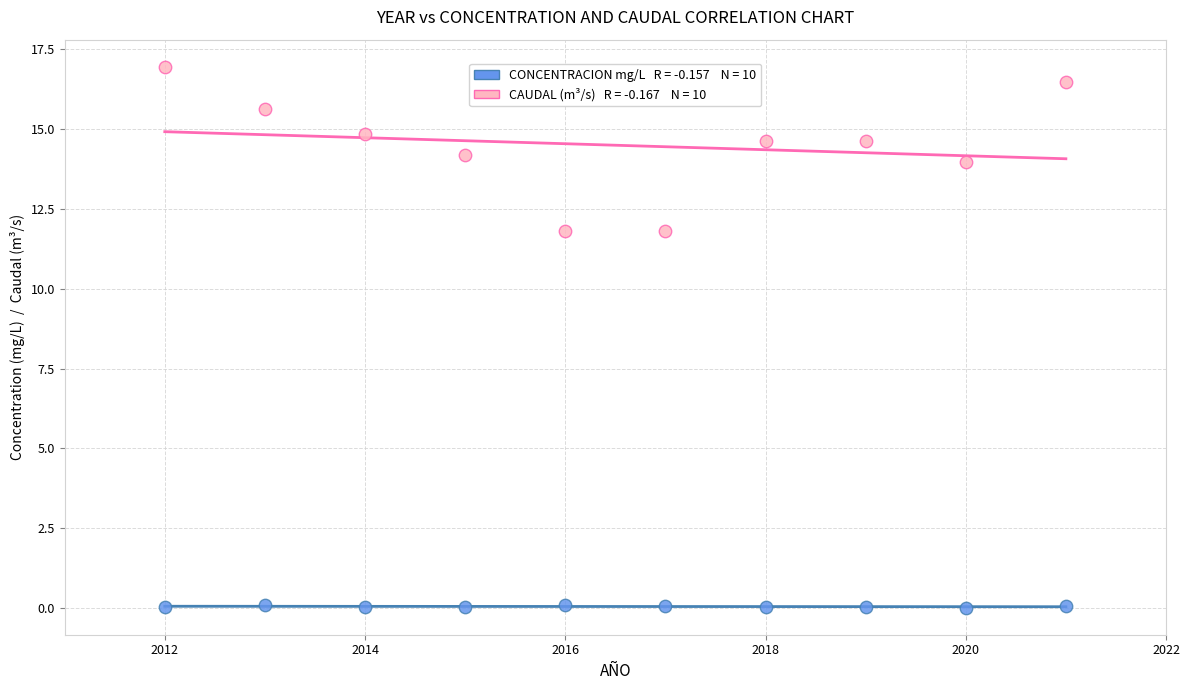

Across all data points, what is the range of X values (max minus min)?

9.0